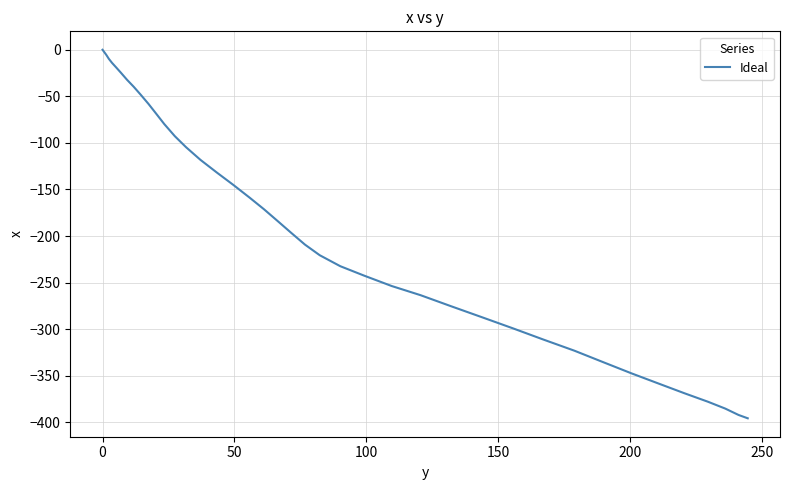

What is the difference between the maximum and minimum values?

395.7